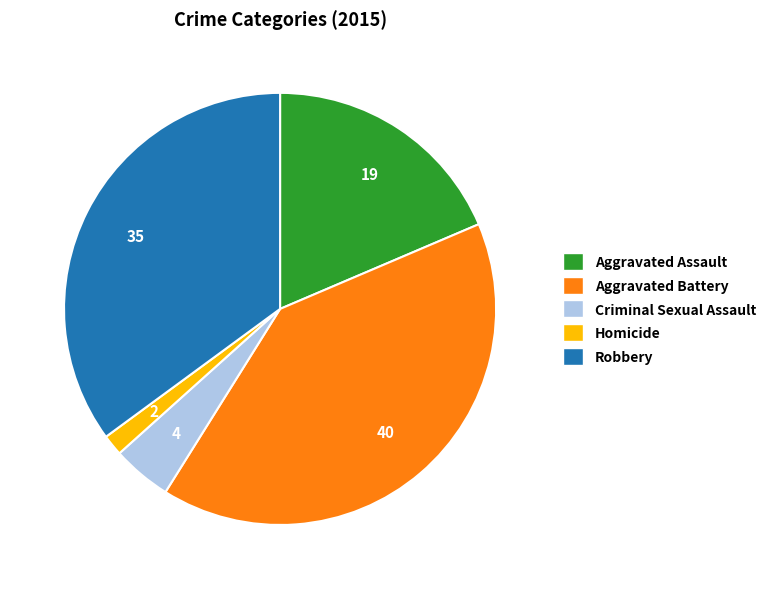

Combined, do Aggravated Assault and Aggravated Battery account for over 50%?

Yes